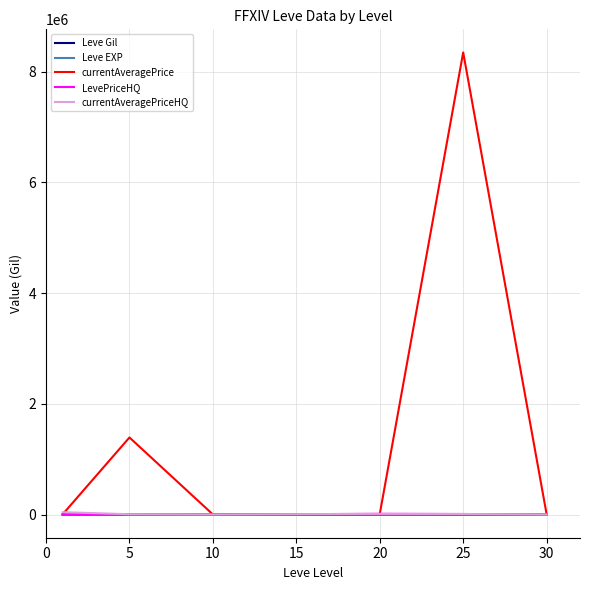

What is the sum of all Leve Gil values?

3515.8